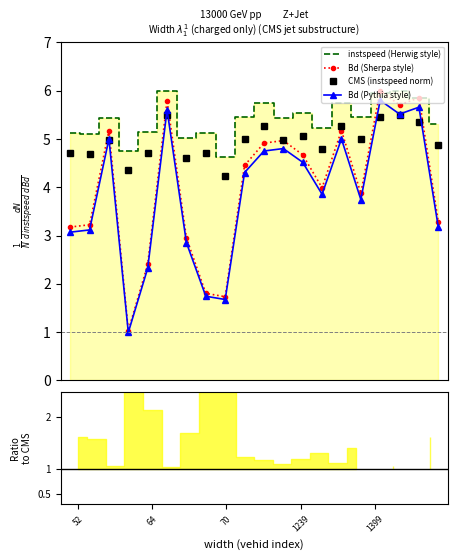

True or false: Bd (Pythia style) and instspeed (Herwig style) intersect in this chart.

False